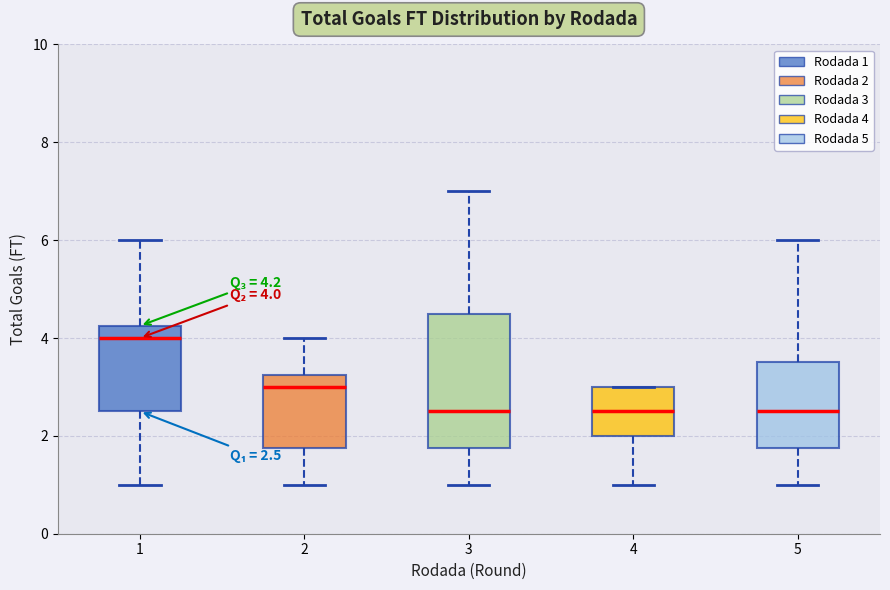

Which box is the tallest, from its lower edge to its upper edge?

3